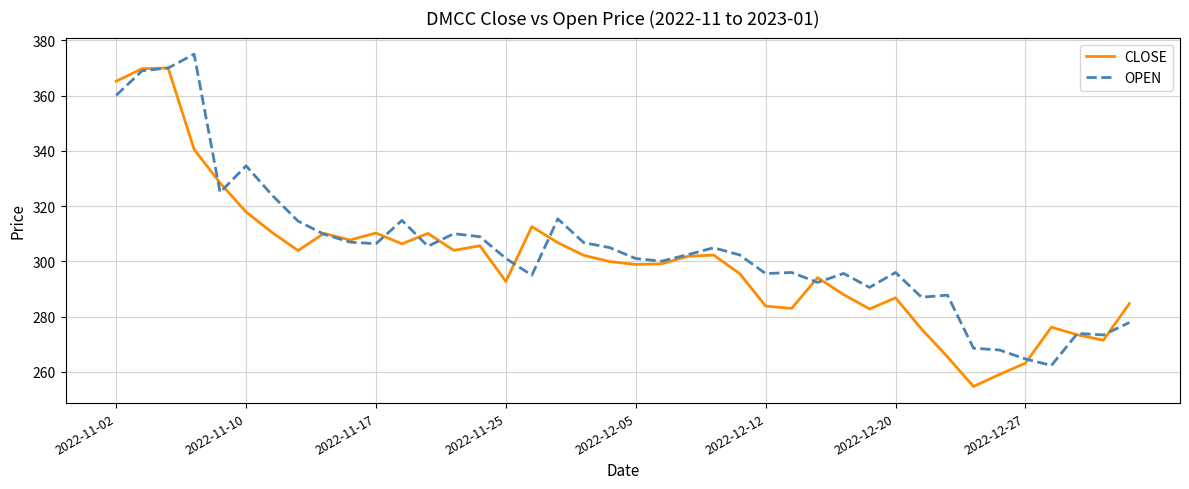

What is the maximum value shown in the chart?

375.0